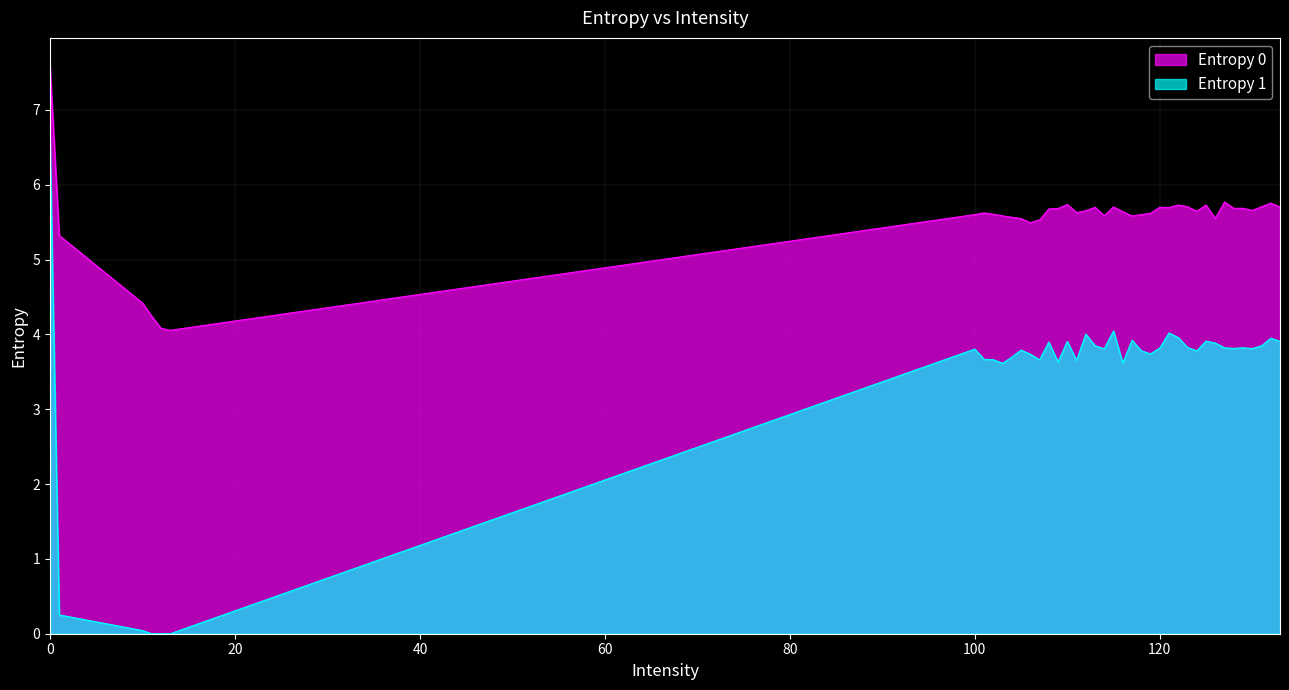

What is the sum of the Entropy 1 values at 103 and 108?

7.5